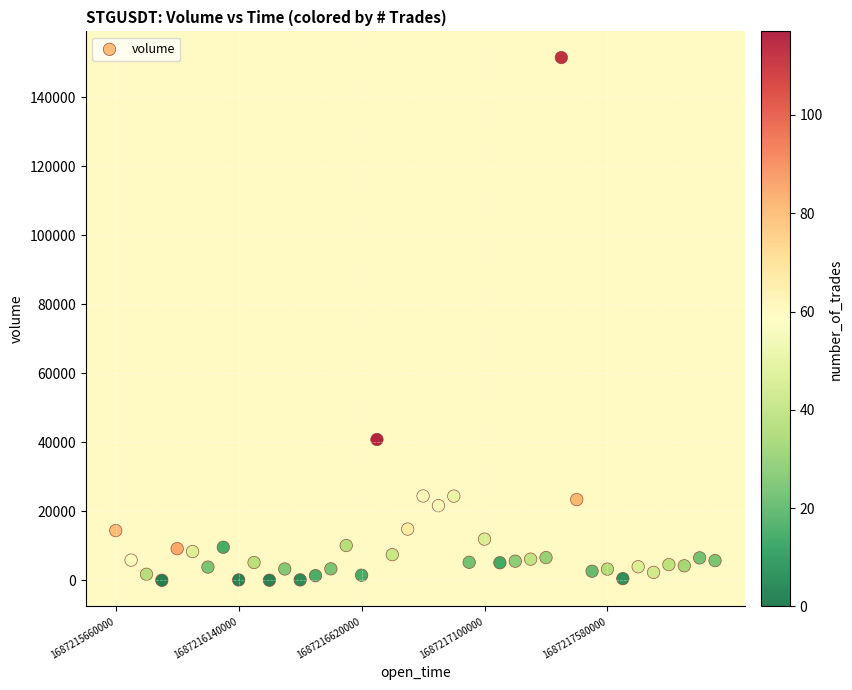

What is the range of Y values (max minus min)?

151446